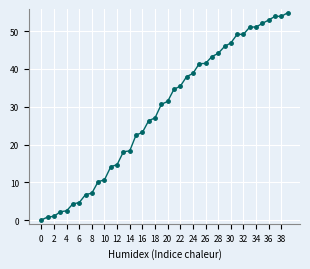

What is the sum of all values?

1154.6